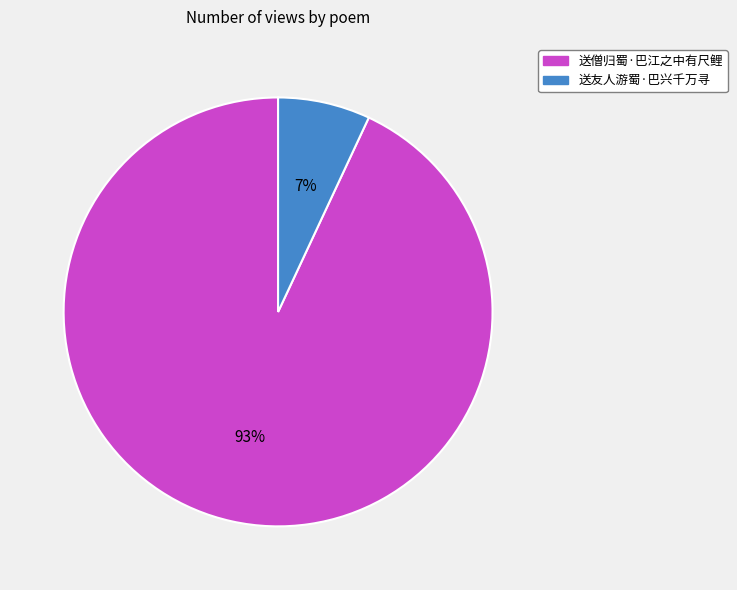

To the nearest percent, what portion does 送僧归蜀·巴江之中有尺鲤 represent?

93%